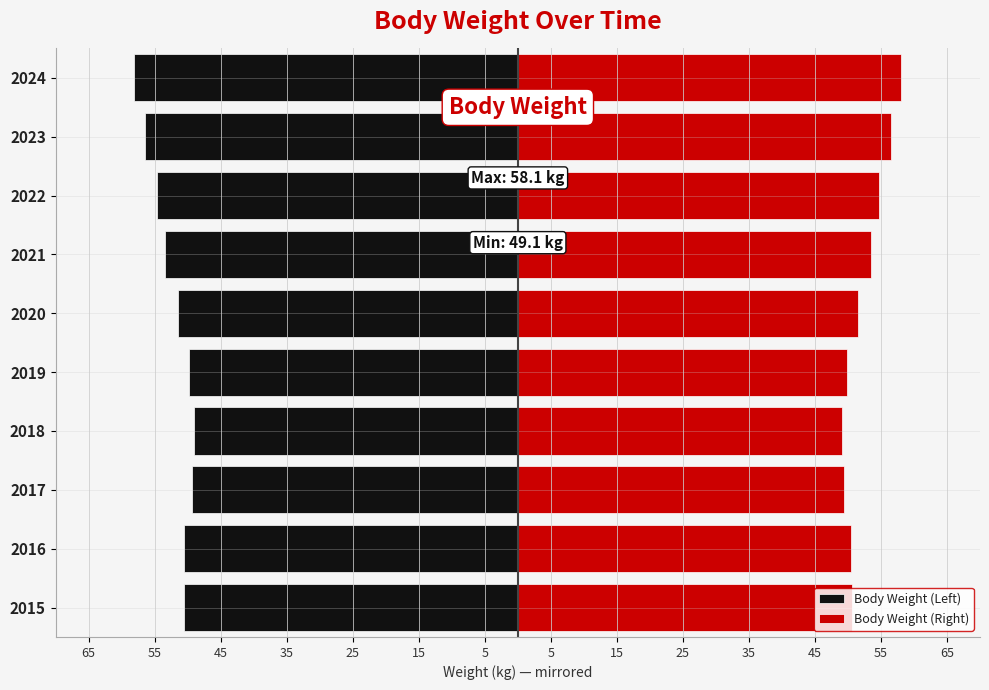

List the series in order of their peak value, lowest first.

Body Weight (Left), Body Weight (Right)